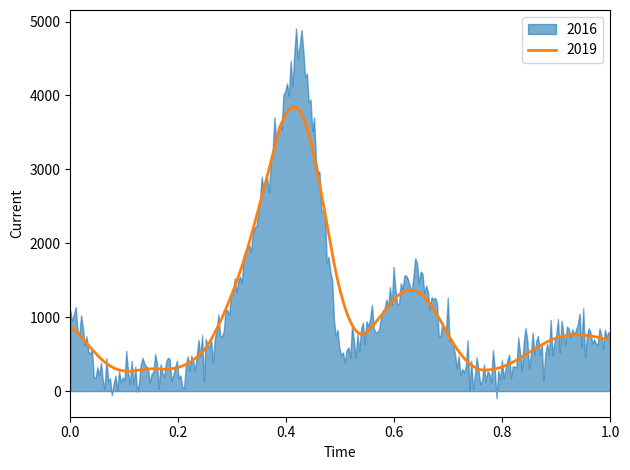

What is the maximum value for 2019?

3842.4